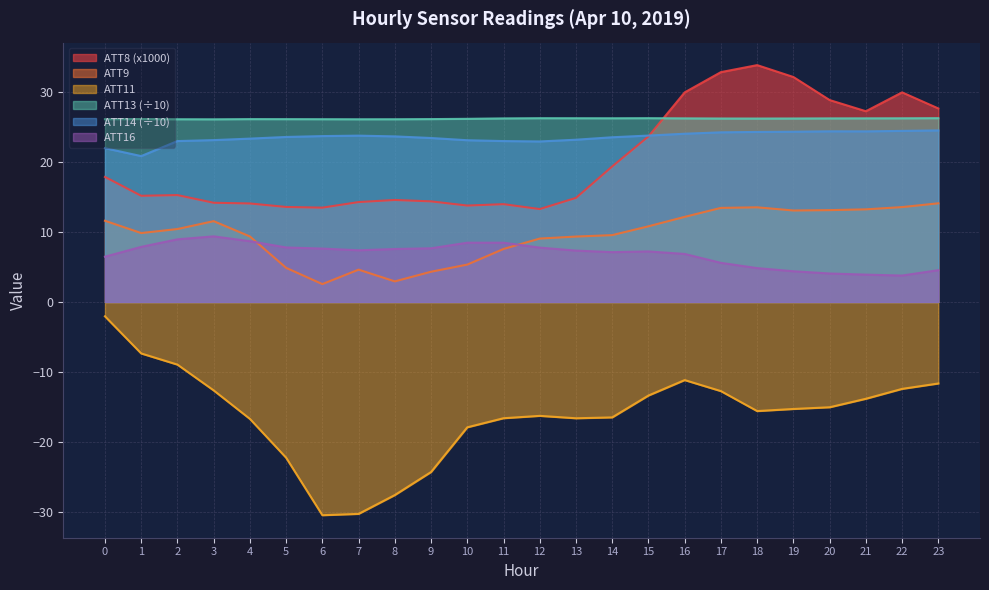

True or false: ATT9 and ATT13 intersect in this chart.

False